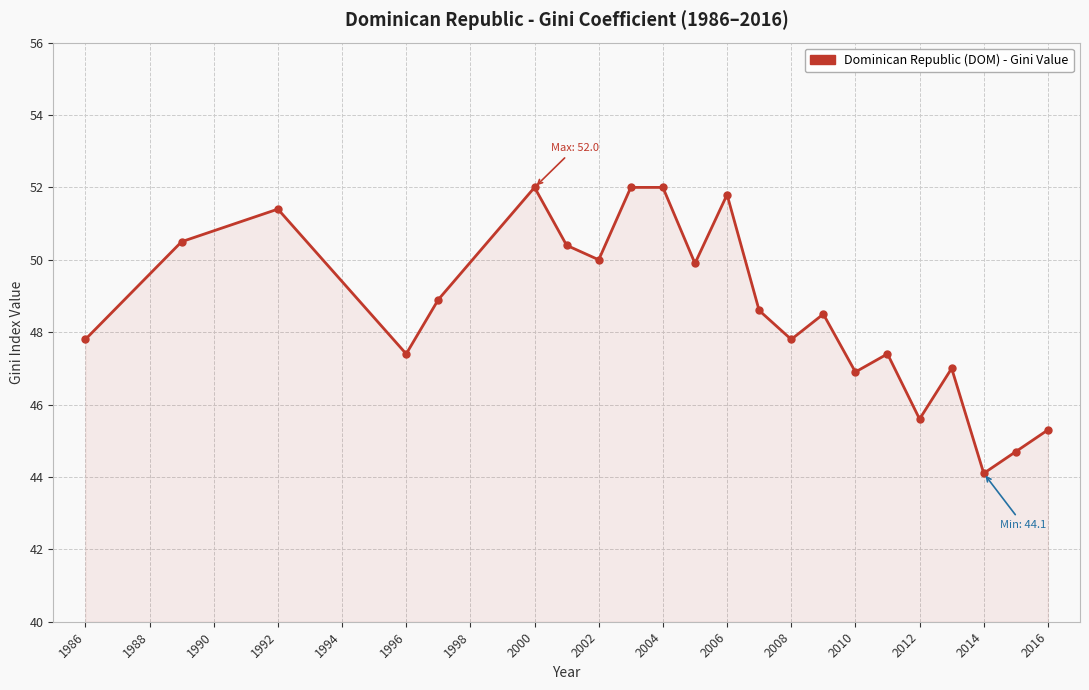

How many lines are shown in the chart?

1